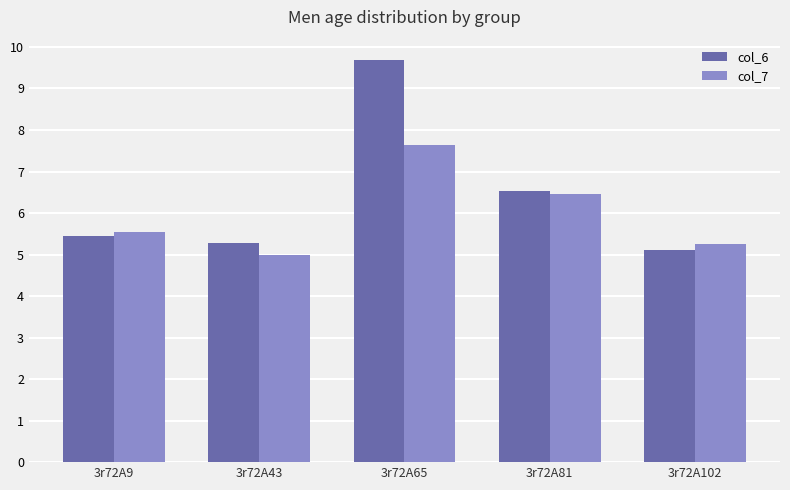

Between 3r72A9 and 3r72A43, which series saw the biggest shift?

col_7